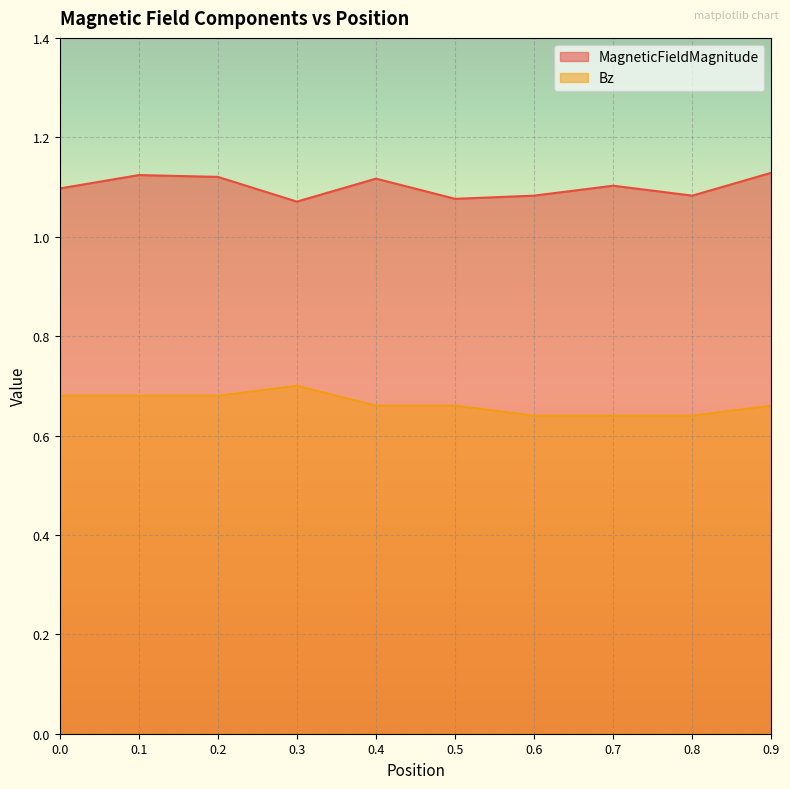

True or false: MagneticFieldMagnitude and Bz cross at least once.

False